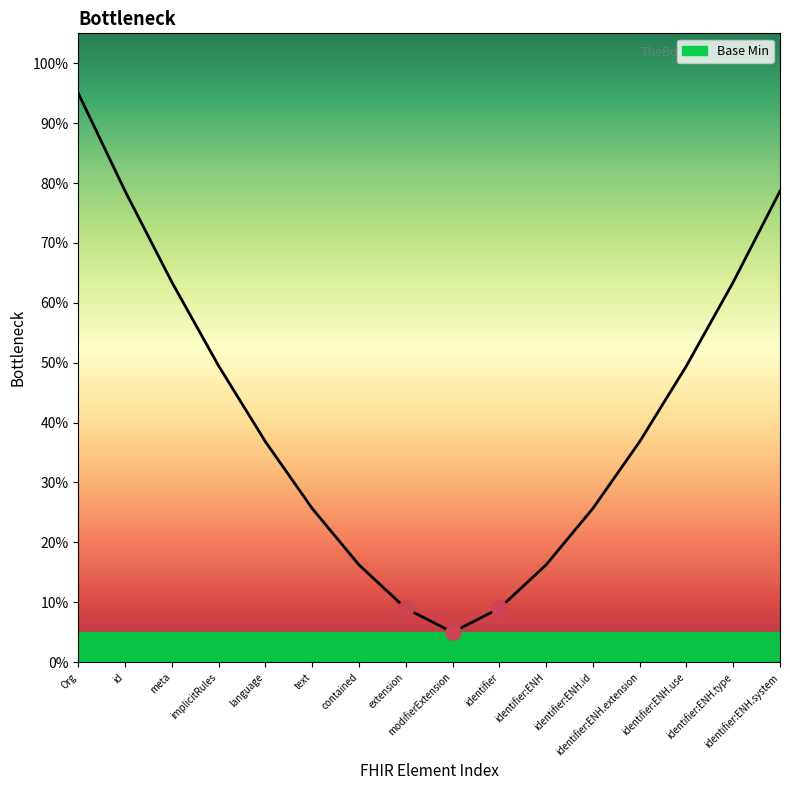

Between identifier:ENH.id and Org, which is larger?

Org